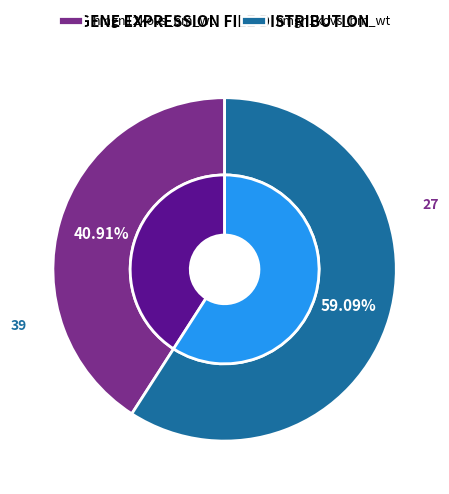

To the nearest percent, what percentage of the pie is hmgn12kovs_bm_wt.csv?

41%